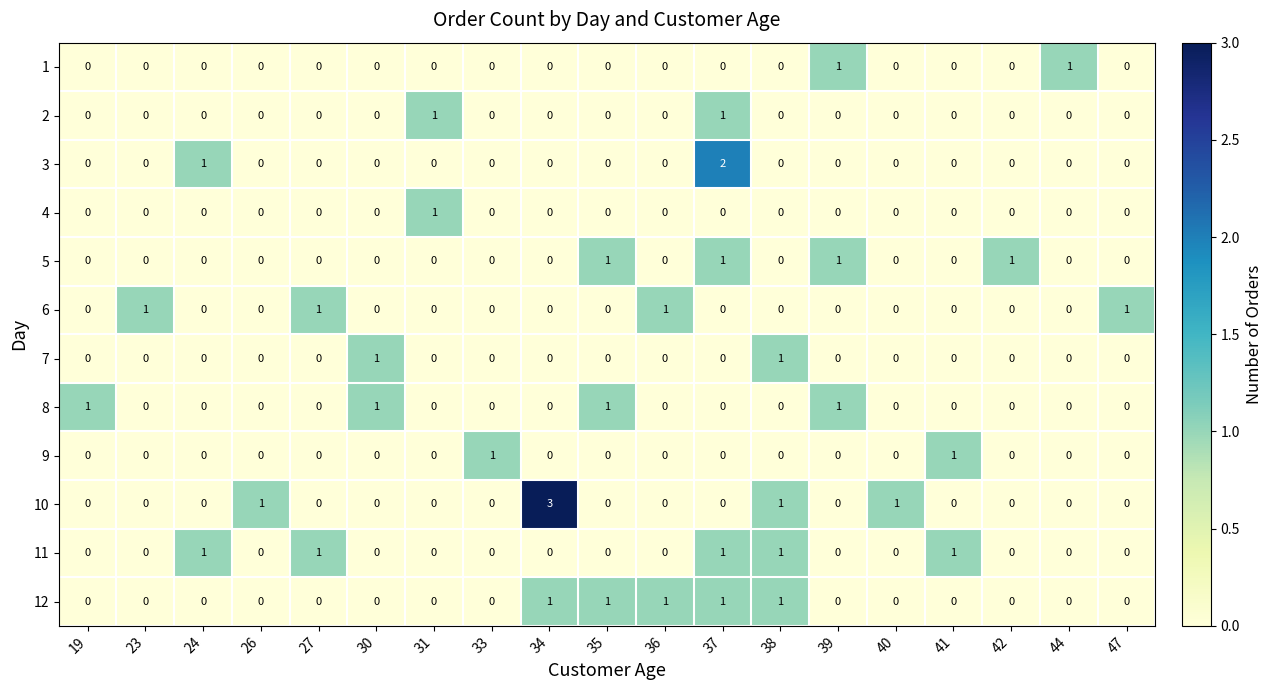

At which category is the sum across all series the highest?

37